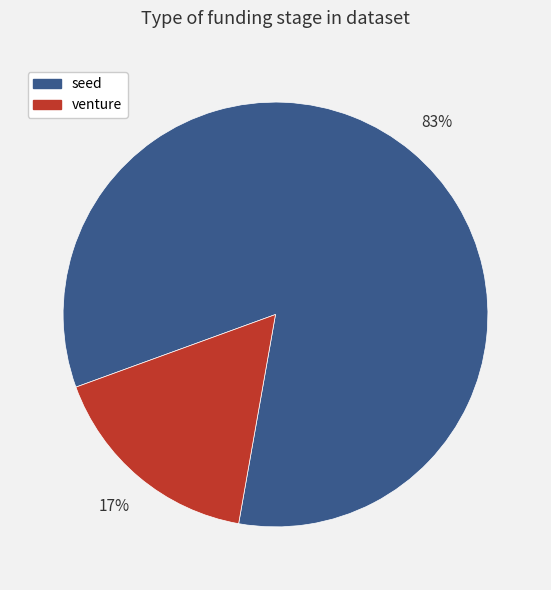

Is it true that venture is 10% of the pie?

False